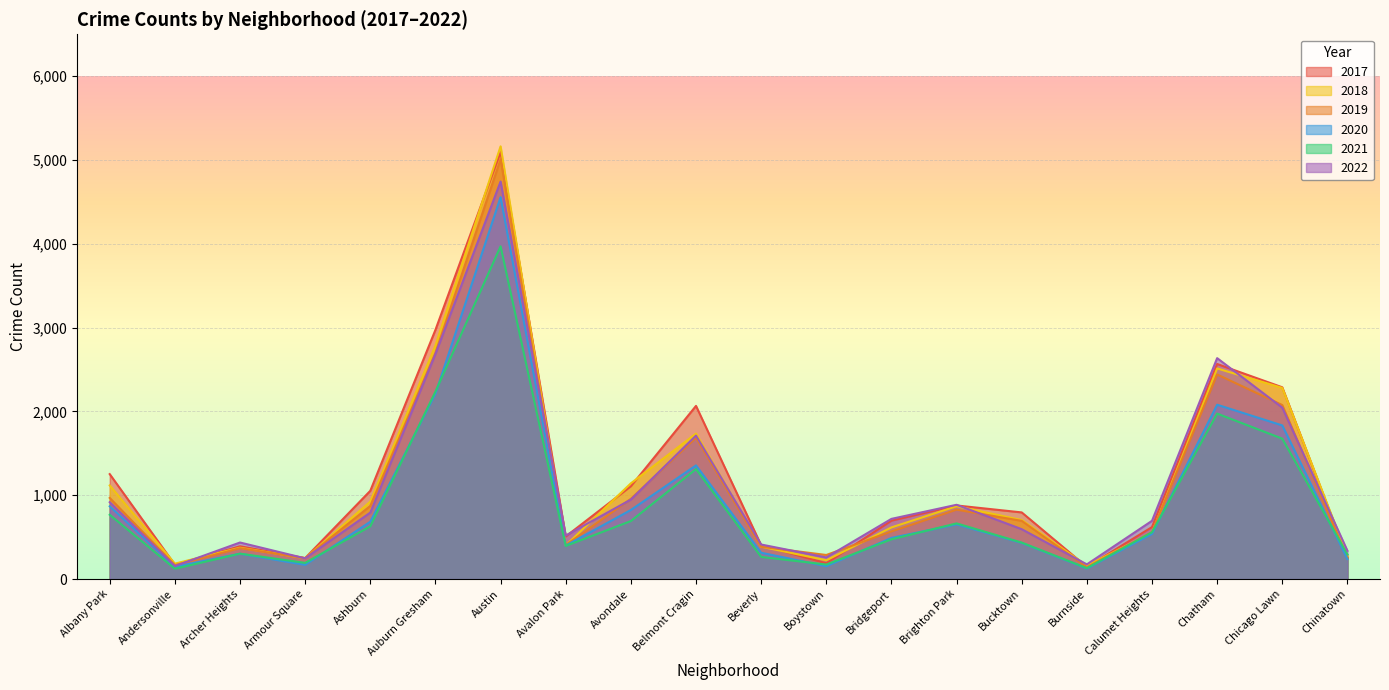

Reading left to right, list all the values displayed in this chart.

2017: Albany Park=1252	Andersonville=171	Archer Heights=391	Armour Square=250	Ashburn=1053	Auburn Gresham=2973	Austin=5095	Avalon Park=508	Avondale=1107	Belmont Cragin=2066	Beverly=404	Boystown=188	Bridgeport=697	Brighton Park=878	Bucktown=795	Burnside=145	Calumet Heights=620	Chatham=2566	Chicago Lawn=2288	Chinatown=253
2019: Albany Park=968	Andersonville=166	Archer Heights=368	Armour Square=249	Ashburn=872	Auburn Gresham=2700	Austin=5008	Avalon Park=405	Avondale=957	Belmont Cragin=1687	Beverly=385	Boystown=287	Bridgeport=568	Brighton Park=828	Bucktown=694	Burnside=142	Calumet Heights=561	Chatham=2441	Chicago Lawn=2076	Chinatown=253
2018: Albany Park=1117	Andersonville=184	Archer Heights=374	Armour Square=248	Ashburn=924	Auburn Gresham=2787	Austin=5163	Avalon Park=401	Avondale=1142	Belmont Cragin=1736	Beverly=386	Boystown=224	Bridgeport=616	Brighton Park=869	Bucktown=704	Burnside=160	Calumet Heights=554	Chatham=2513	Chicago Lawn=2281	Chinatown=273
2021: Albany Park=767	Andersonville=123	Archer Heights=303	Armour Square=193	Ashburn=629	Auburn Gresham=2237	Austin=3970	Avalon Park=395	Avondale=692	Belmont Cragin=1312	Beverly=264	Boystown=173	Bridgeport=474	Brighton Park=664	Bucktown=435	Burnside=130	Calumet Heights=559	Chatham=1974	Chicago Lawn=1675	Chinatown=293
2020: Albany Park=868	Andersonville=147	Archer Heights=302	Armour Square=169	Ashburn=684	Auburn Gresham=2211	Austin=4556	Avalon Park=399	Avondale=824	Belmont Cragin=1356	Beverly=314	Boystown=153	Bridgeport=491	Brighton Park=652	Bucktown=431	Burnside=126	Calumet Heights=538	Chatham=2080	Chicago Lawn=1833	Chinatown=238
2022: Albany Park=917	Andersonville=155	Archer Heights=436	Armour Square=247	Ashburn=793	Auburn Gresham=2685	Austin=4743	Avalon Park=519	Avondale=948	Belmont Cragin=1712	Beverly=412	Boystown=258	Bridgeport=718	Brighton Park=886	Bucktown=595	Burnside=175	Calumet Heights=695	Chatham=2636	Chicago Lawn=2045	Chinatown=337